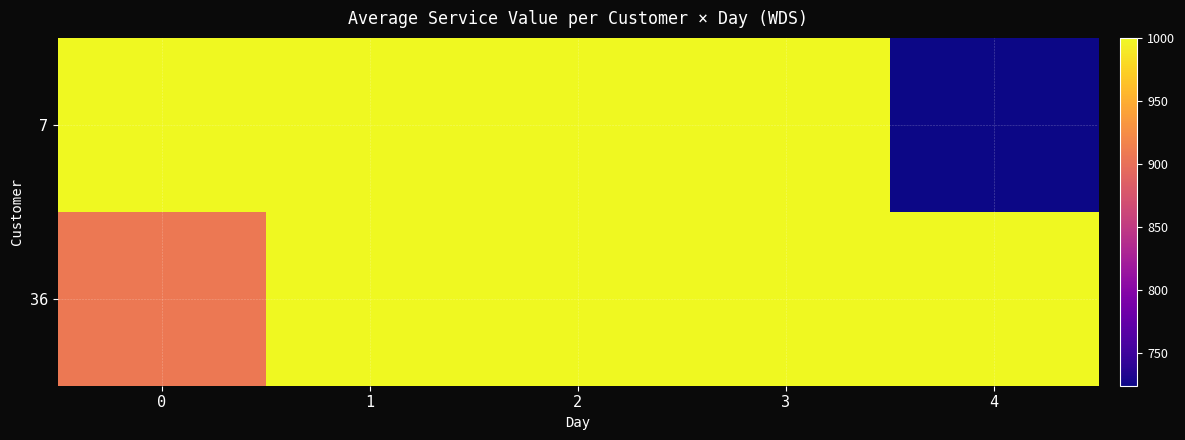

How many categories are shown in the chart?

5